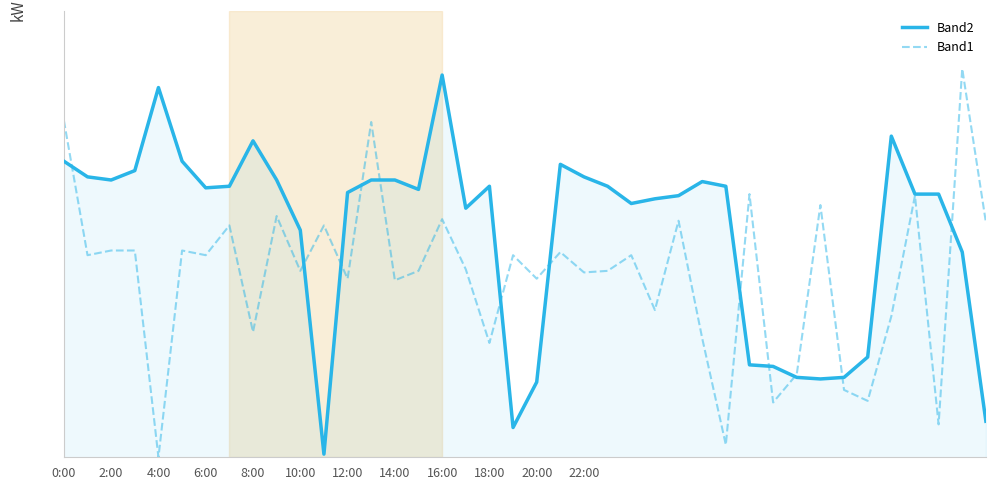

At which label does Band1 first exceed 129?

0:00